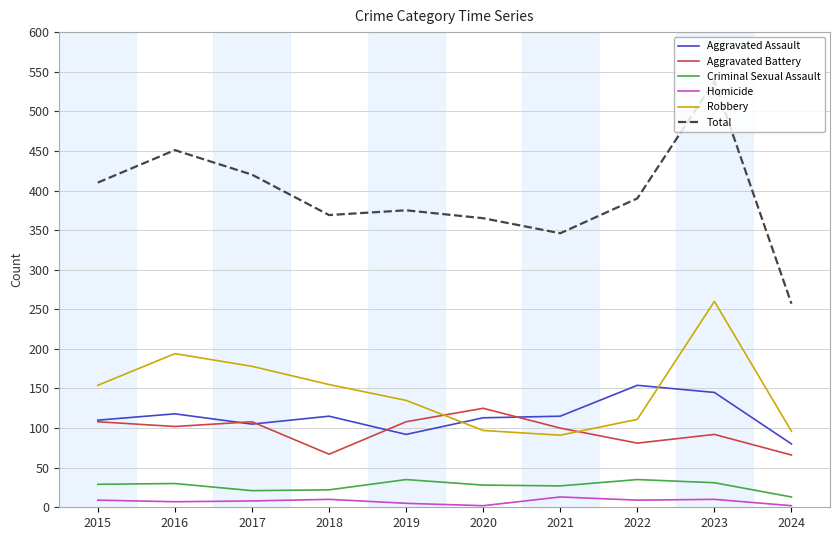

How many interior local peaks does the Total series have?

3